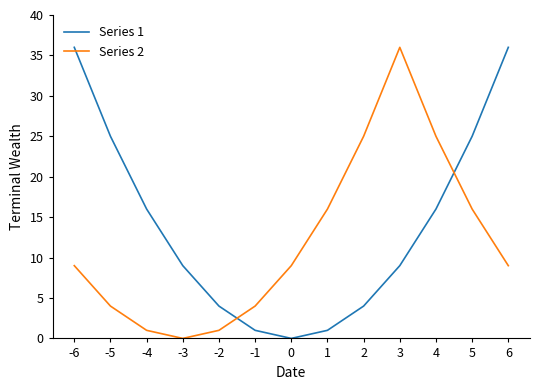

True or false: Series 1 and Series 2 intersect in this chart.

True